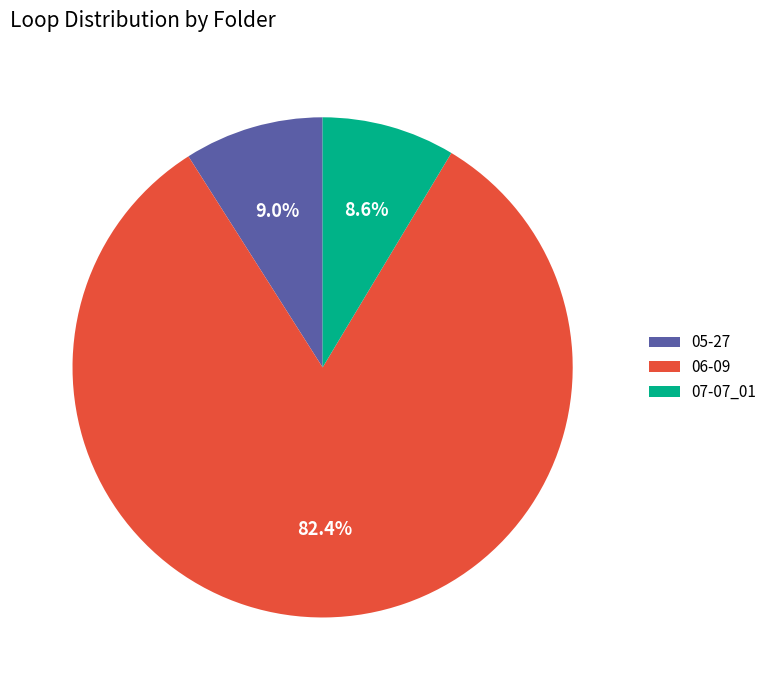

What percentage do 06-09 and 07-07_01 together represent?

91.0%